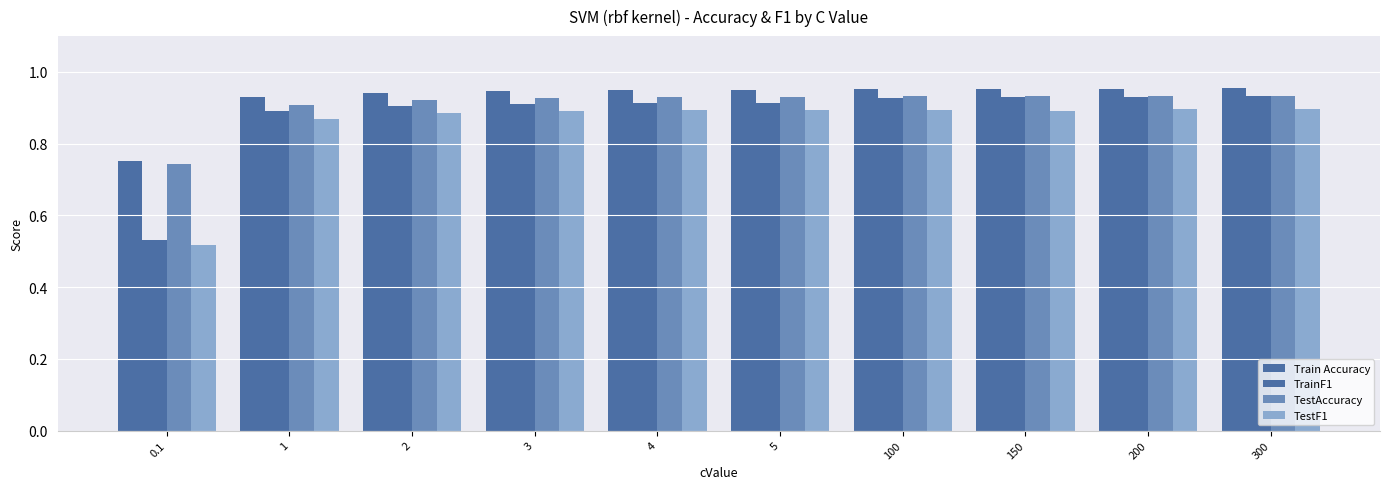

How many series are shown in this chart?

4